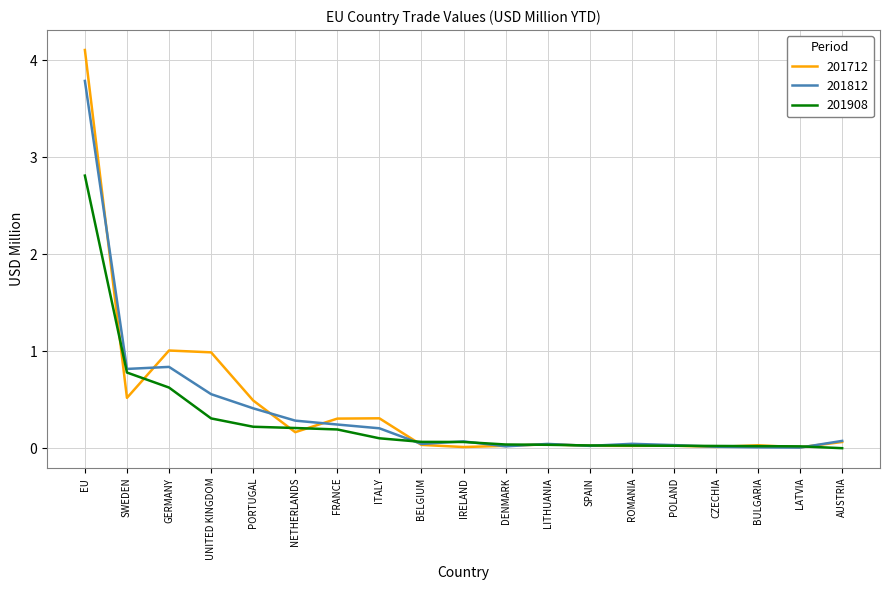

What is the sum of all 201712 values?

8.2